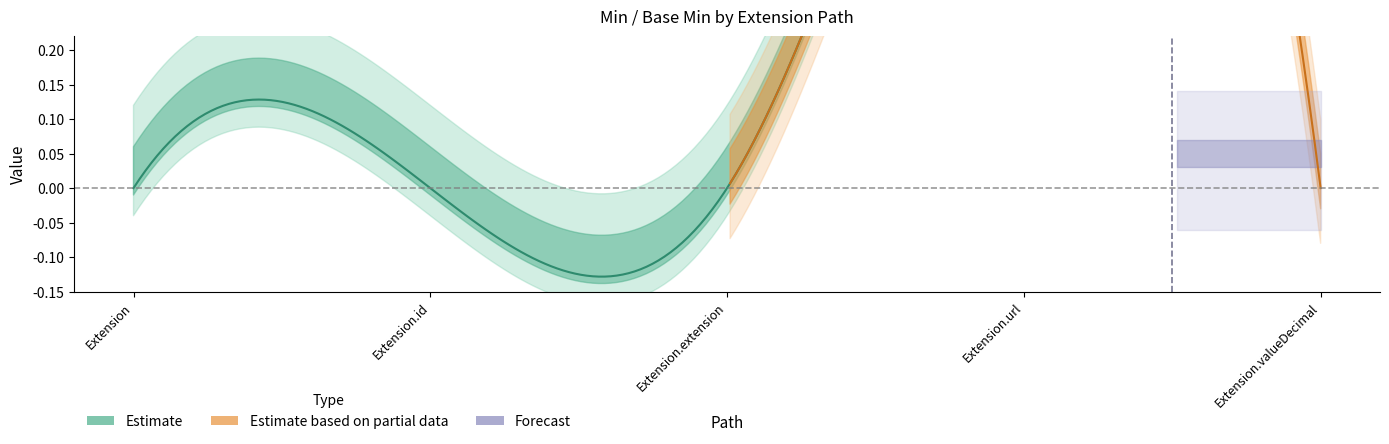

Between Extension.id and Extension.url, which is larger?

Extension.url